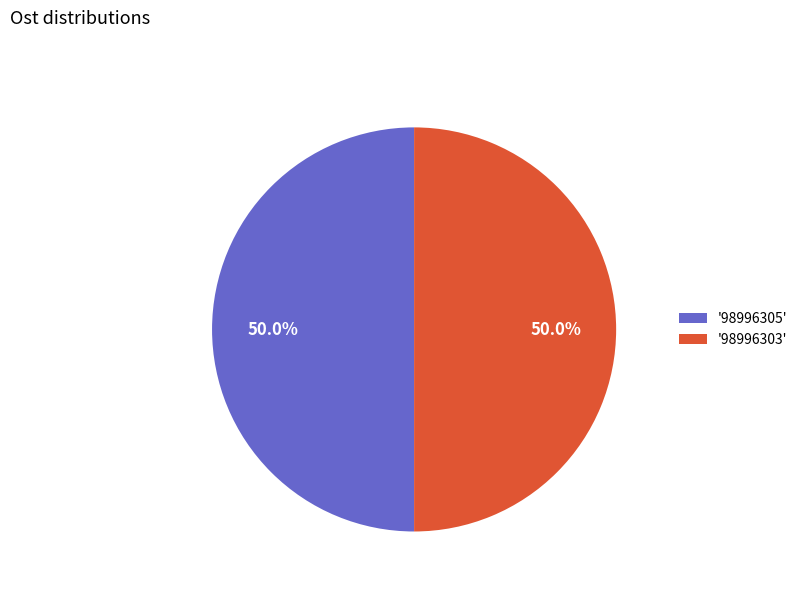

Approximately how many times larger is the value at '98996305' compared to '98996303'?

1.0